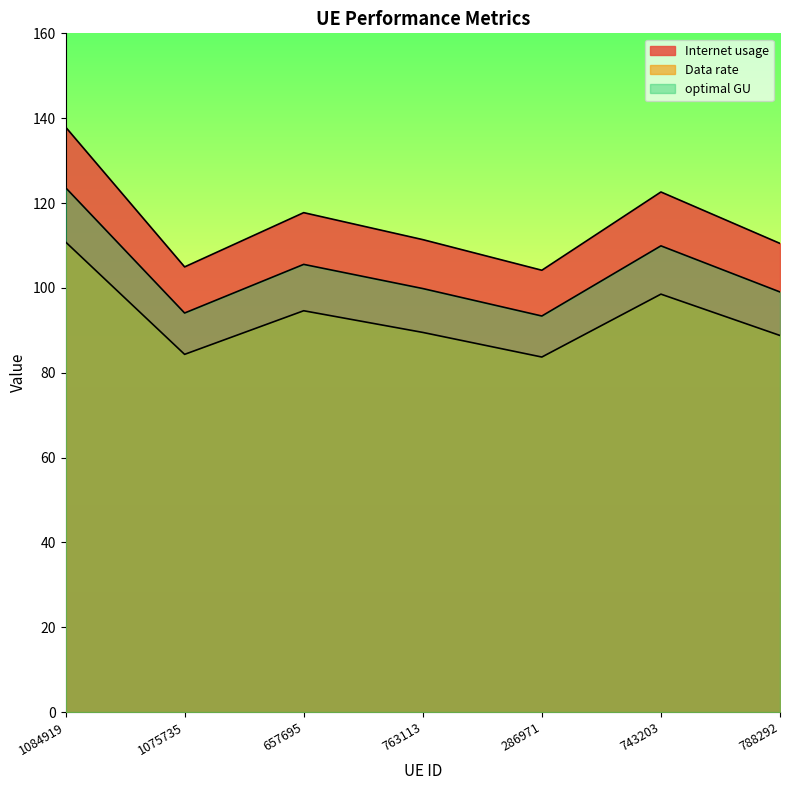

What are all the series names shown in the legend?

Internet usage, Data rate, optimal GU